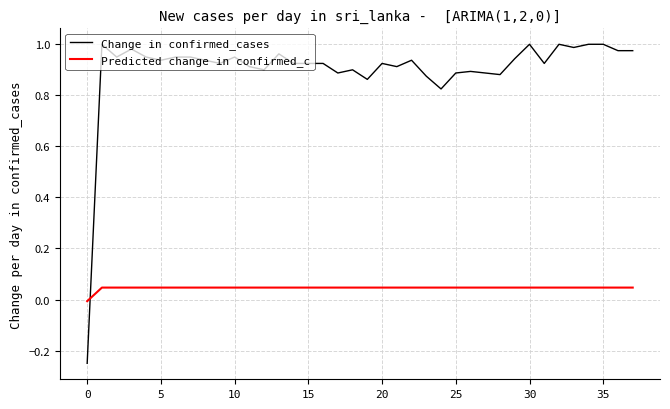

How many values in the Predicted change in confirmed_c series exceed 0?

37